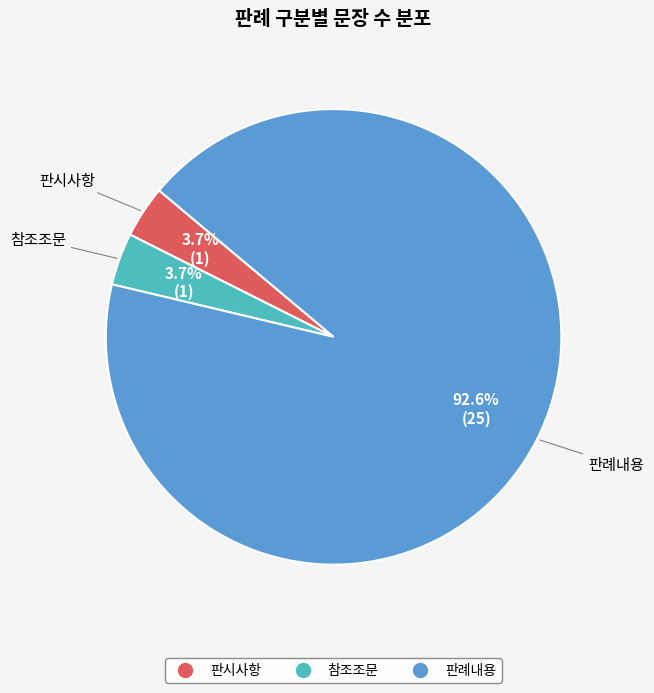

Which category has the biggest portion of the pie?

판례내용